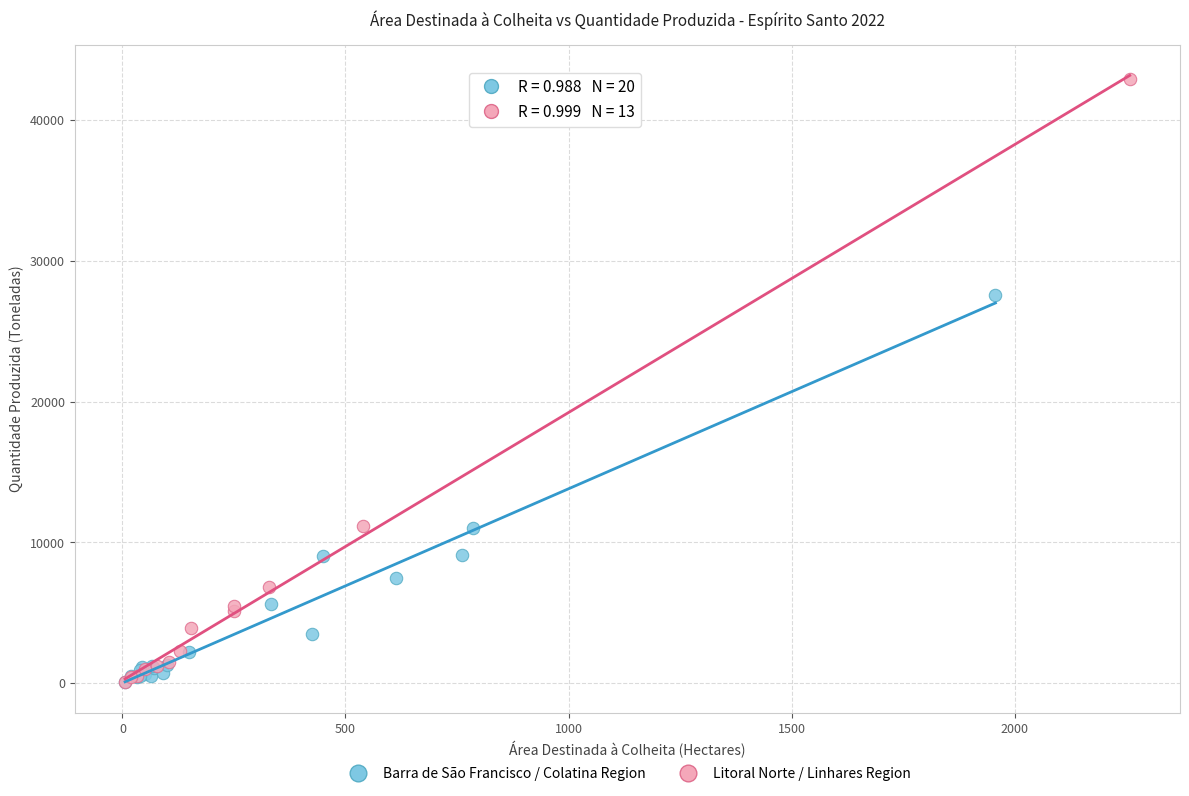

Which series reaches the maximum Y coordinate?

Litoral Norte / Linhares Region